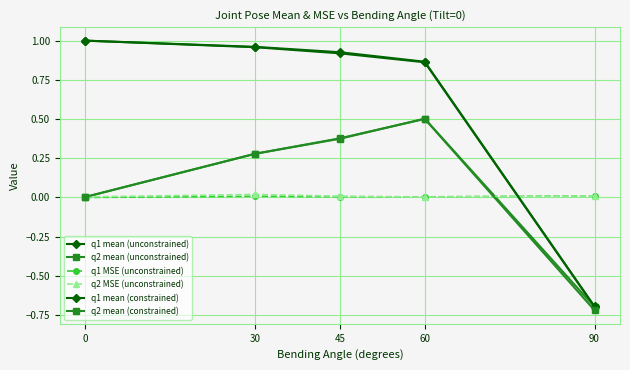

Which series ends up on top after the final intersection of q2 MSE (unconstrained) and q1 MSE (unconstrained)?

q1 MSE (unconstrained)